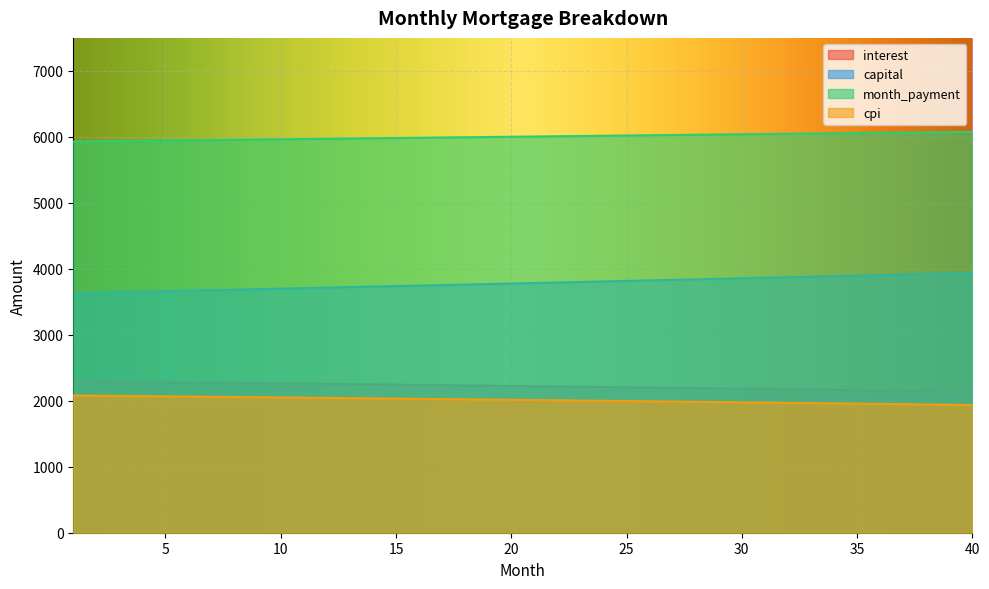

Which category has the lowest value in the month_payment series?

1